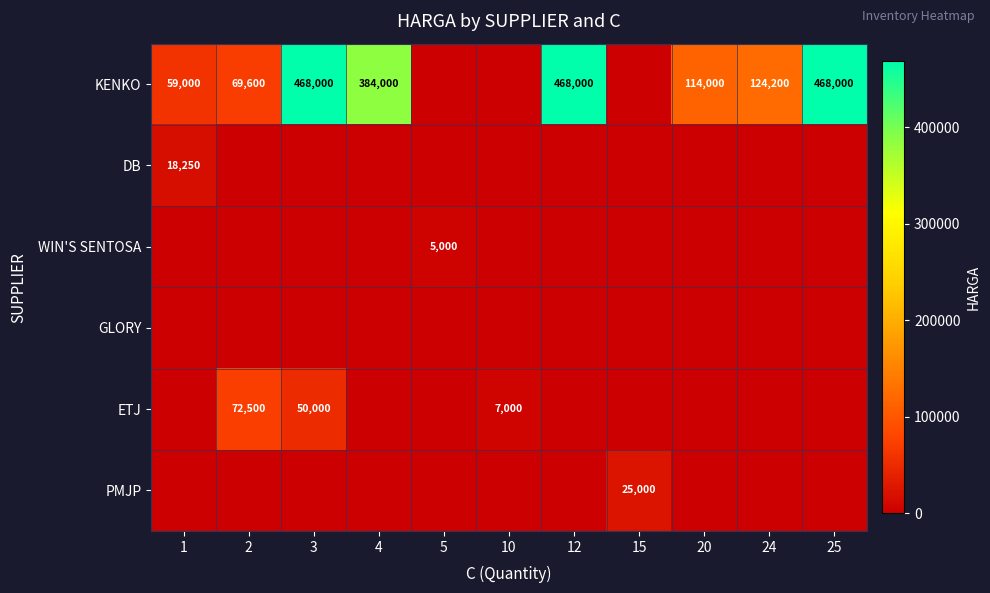

The PMJP series shows 12623 at 15. True or false?

False